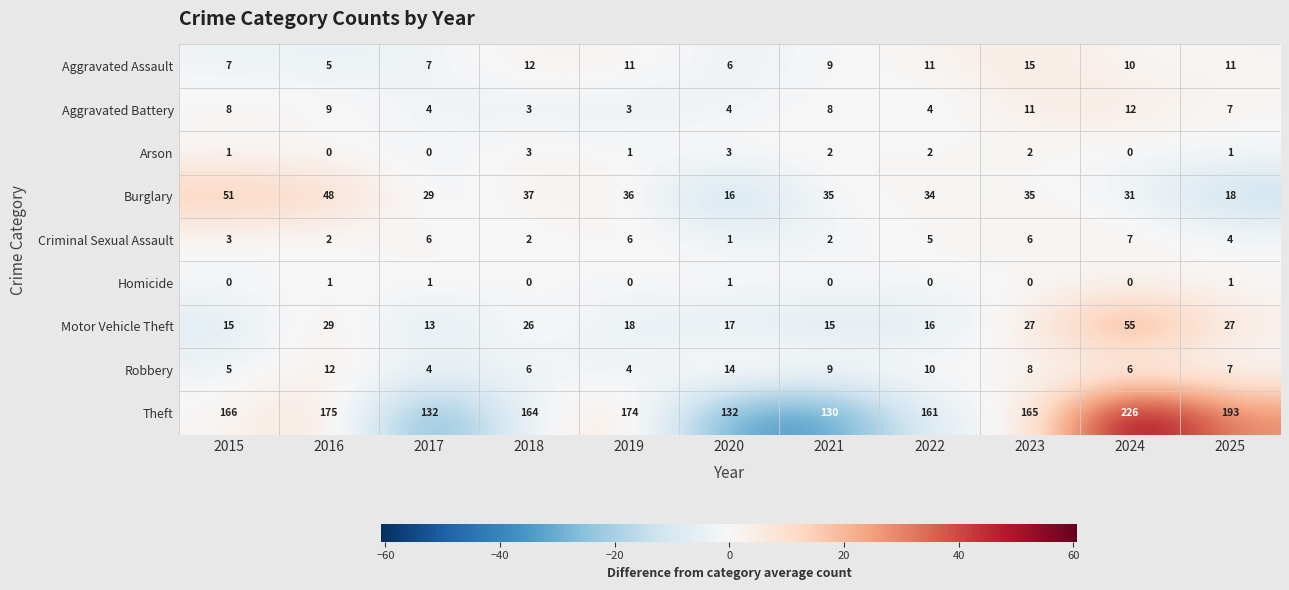

Which series has the largest total across all categories?

Theft